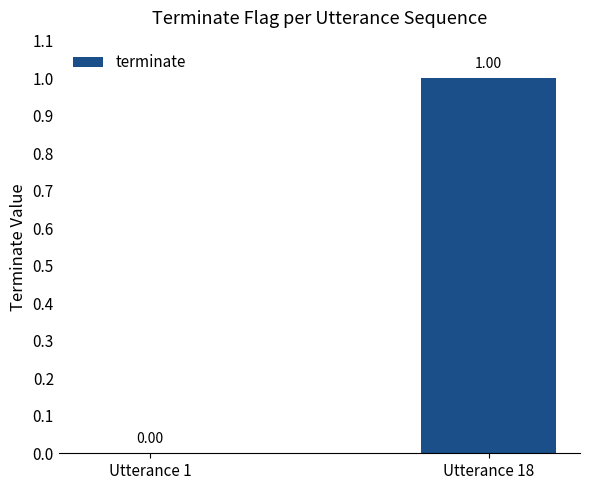

Reading left to right, list all the values displayed in this chart.

Utterance 1=0	Utterance 18=1